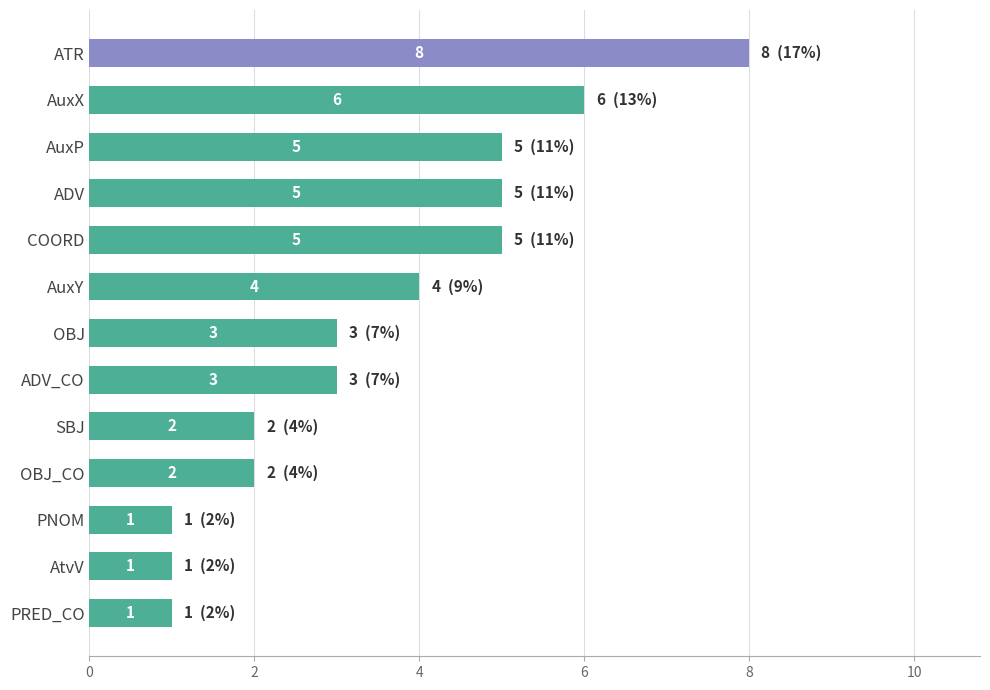

The chart shows a value of 2 at ADV_CO. True or false?

False